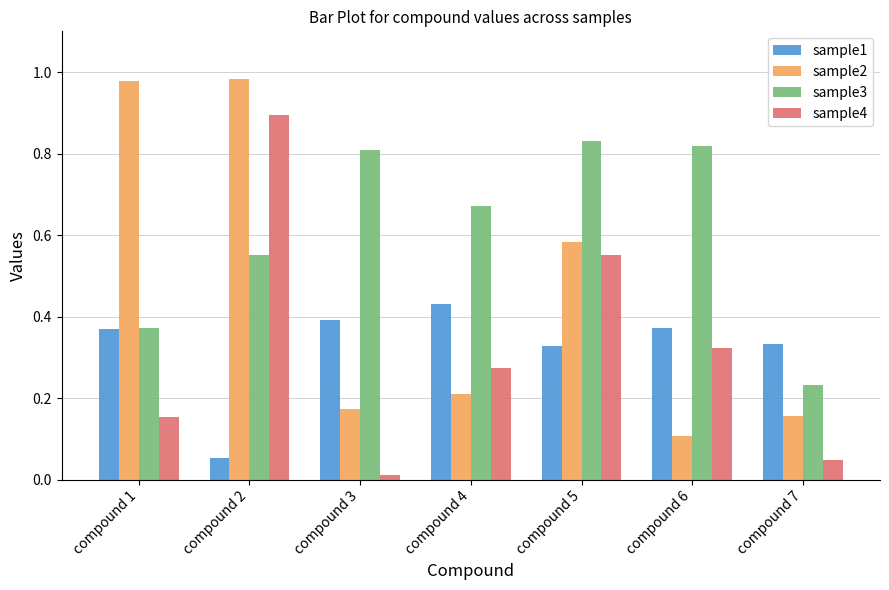

Which category has the lowest value in the sample2 series?

compound 6